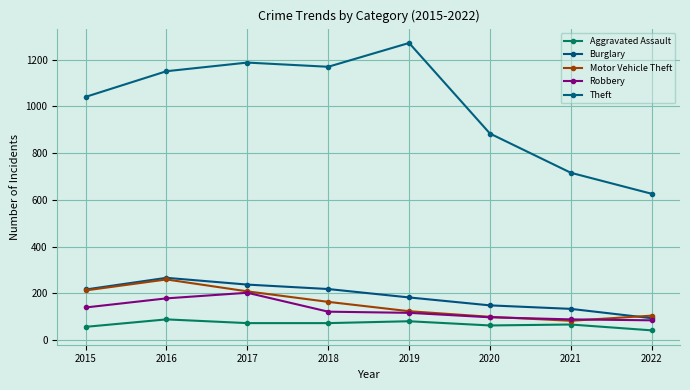

Which series has the widest spread of values?

Theft